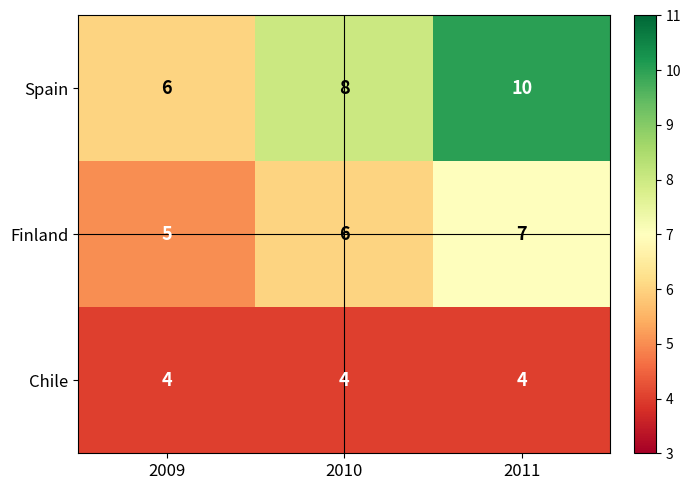

What is the sum of the Spain values at 2011 and 2009?

16